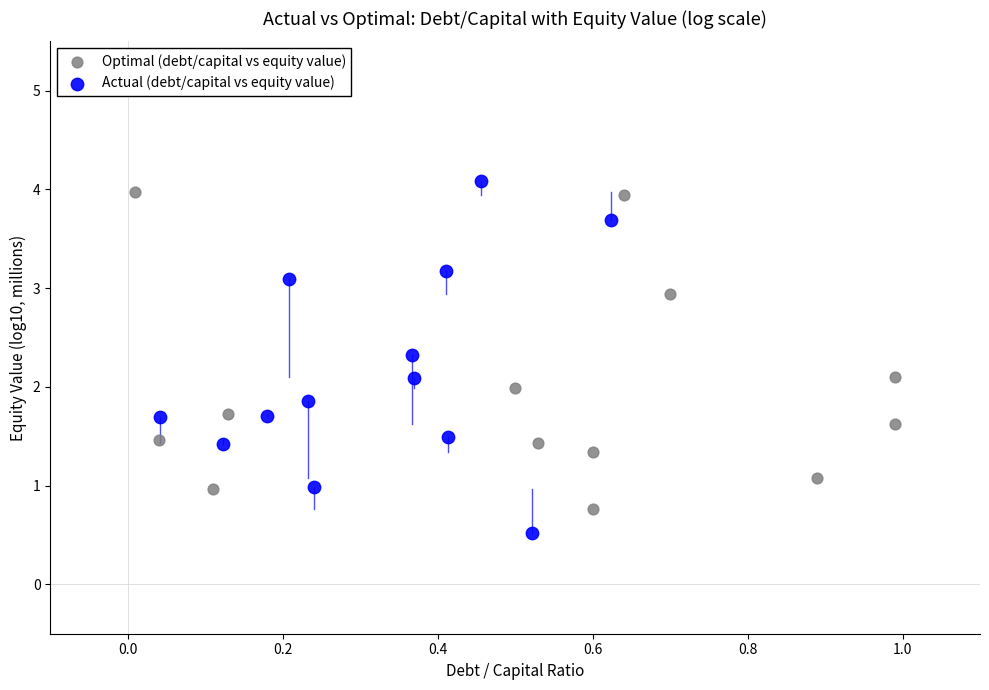

Which series contains the lowest Y value?

Actual (debt/capital vs equity value)